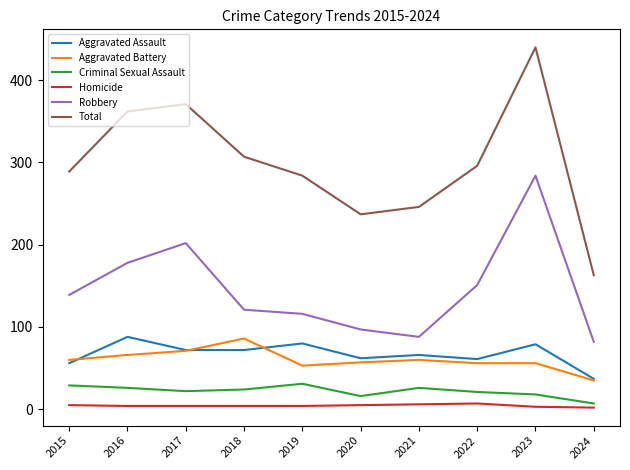

How many distinct data groups are displayed?

6